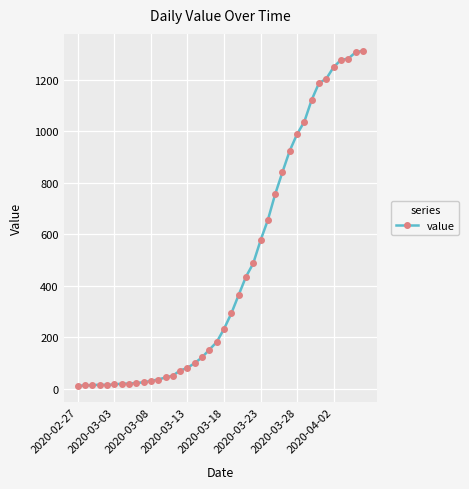

What is the maximum value shown in the chart?

1312